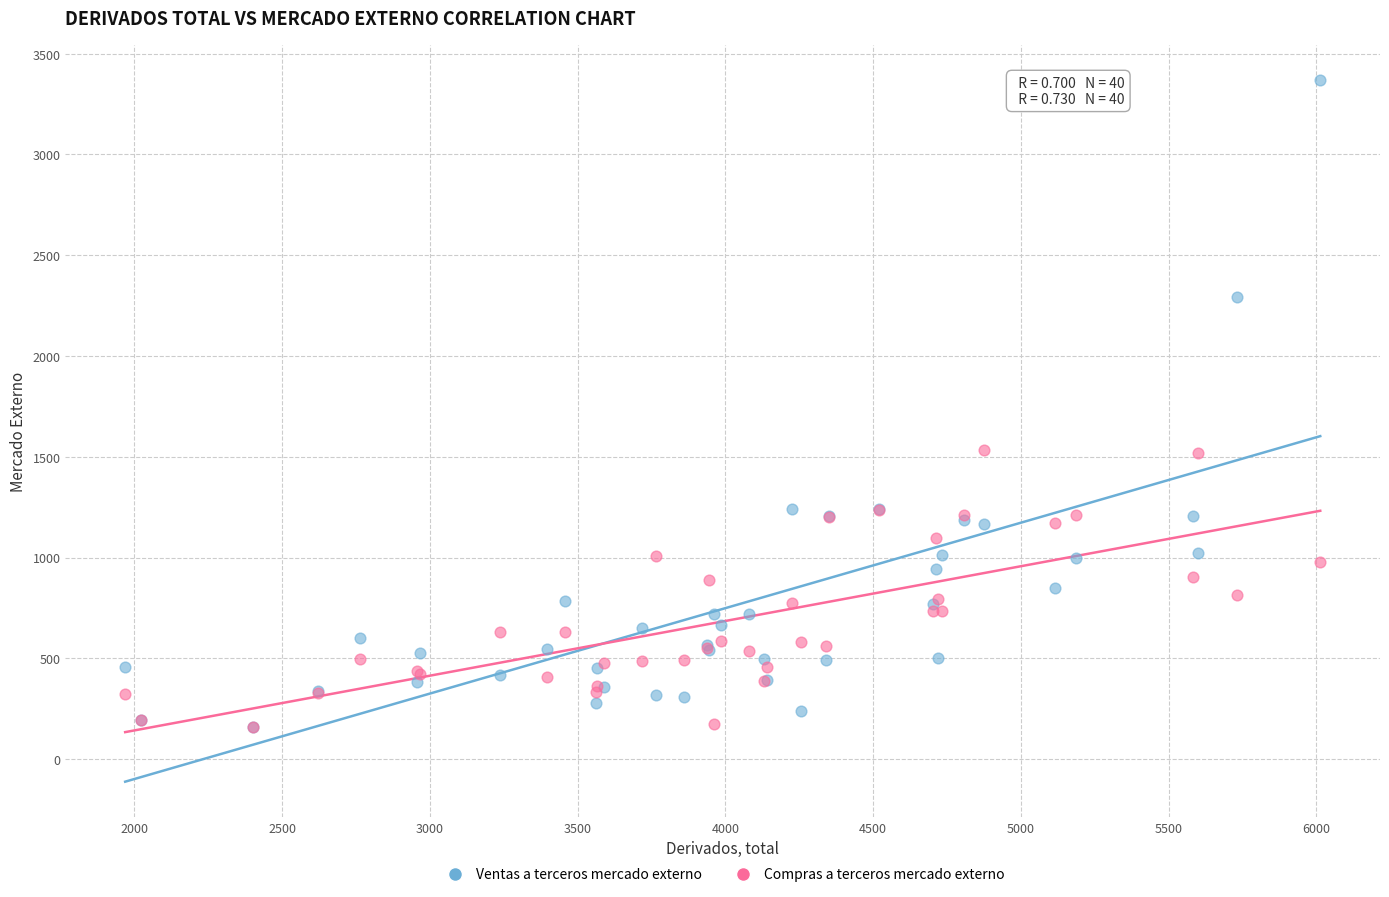

Which series has the largest Y range (max minus min)?

Ventas a terceros mercado externo